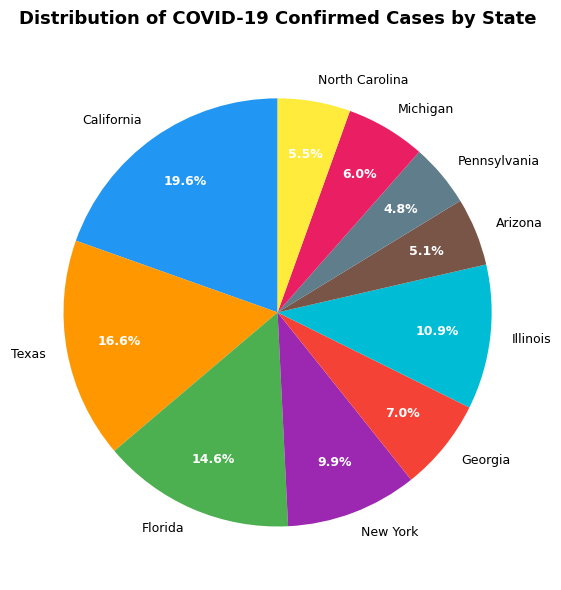

Combined, do California and New York account for over 50%?

No